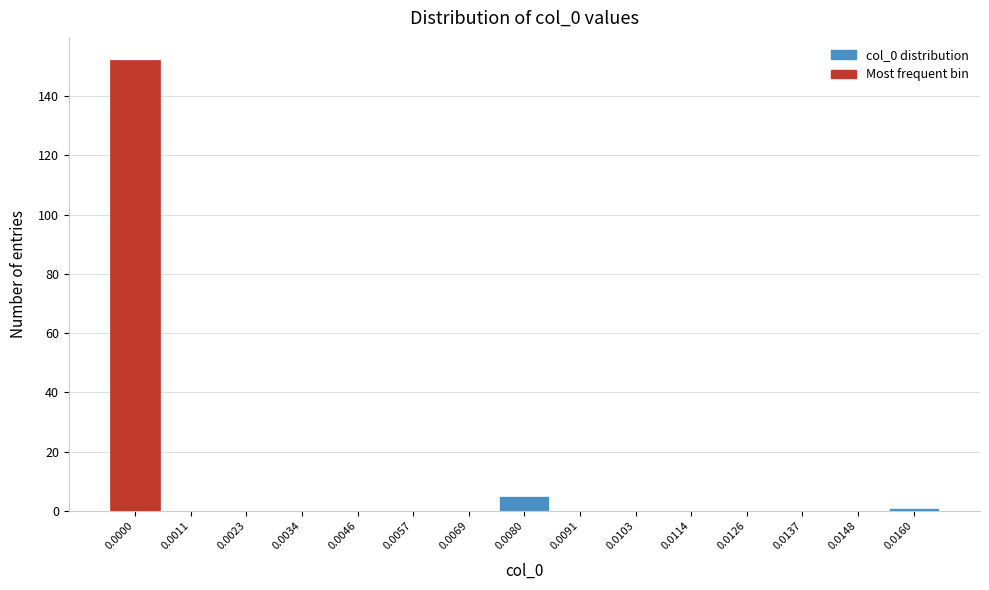

Reading left to right, what are all the values shown in this chart?

0.0000=152	0.0011=0	0.0023=0	0.0034=0	0.0046=0	0.0057=0	0.0069=0	0.0080=5	0.0091=0	0.0103=0	0.0114=0	0.0126=0	0.0137=0	0.0148=0	0.0160=1